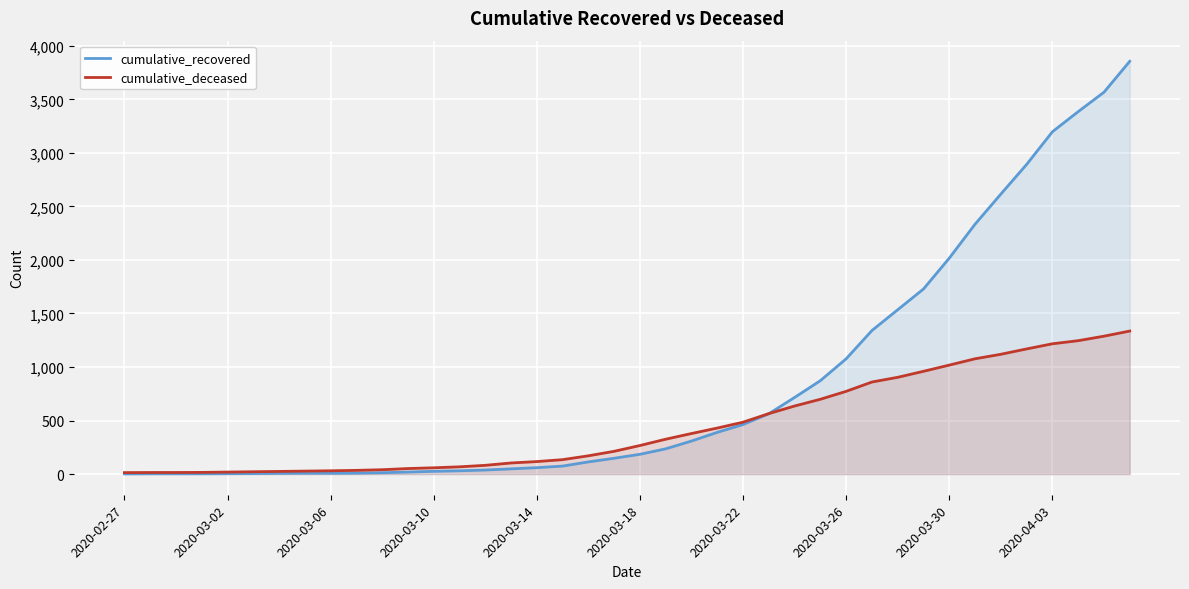

Which series has the largest range (max minus min)?

cumulative_recovered